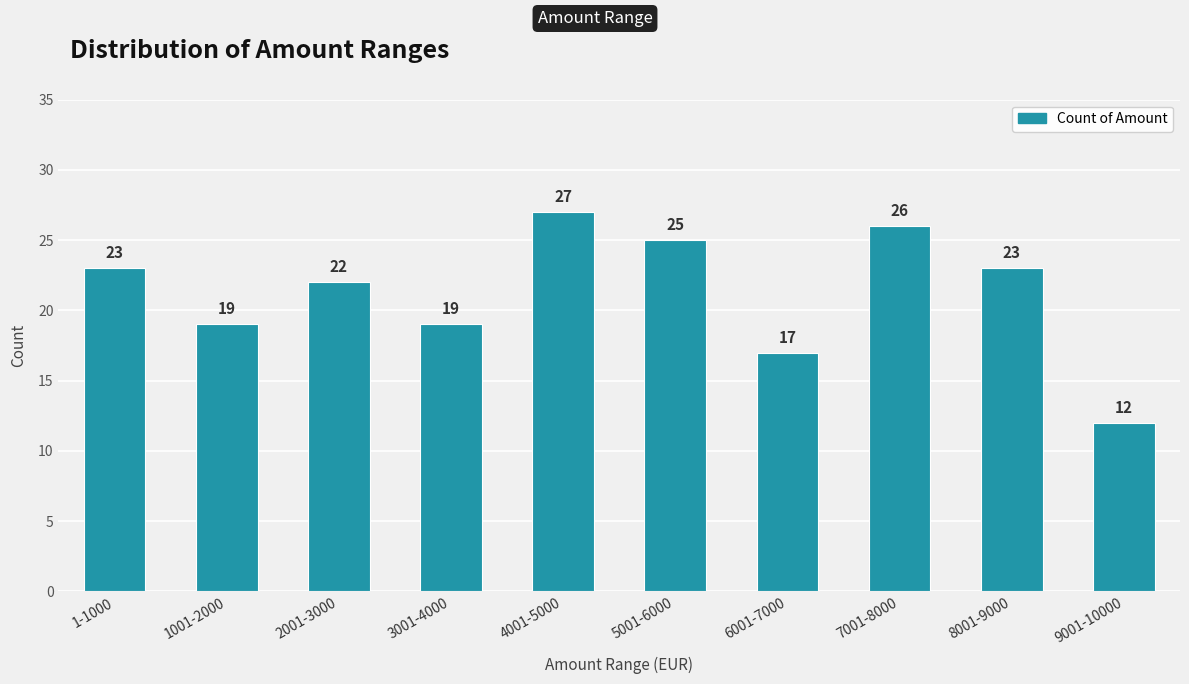

What is the change in value from 8001-9000 to 9001-10000?

-11